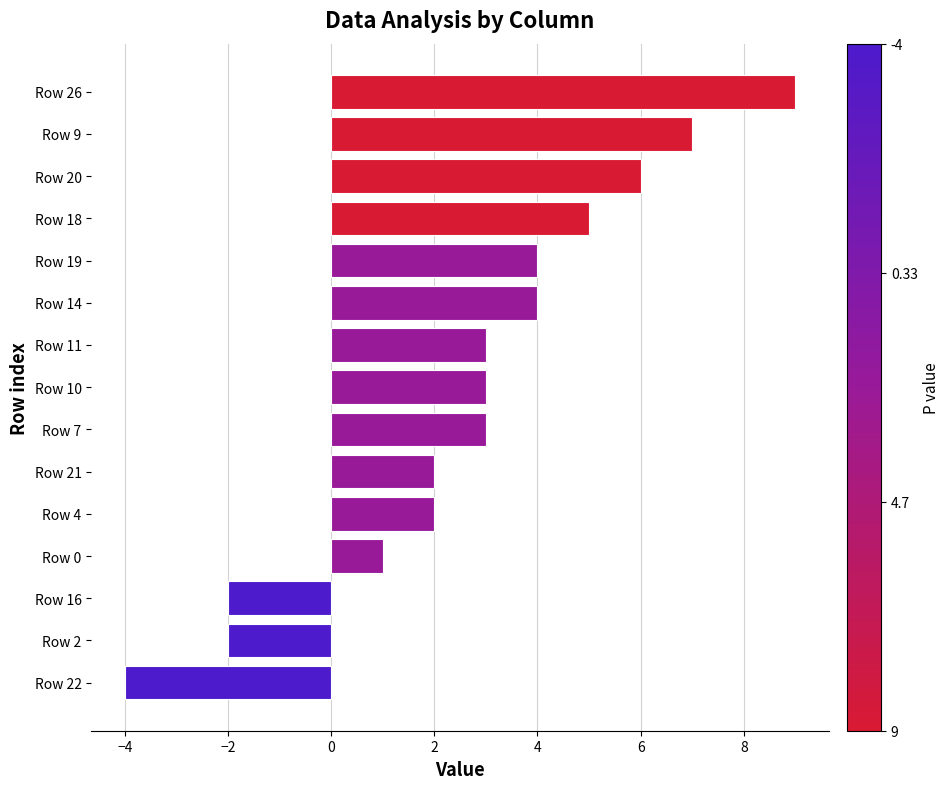

What is the change in value from Row 21 to Row 10?

+1